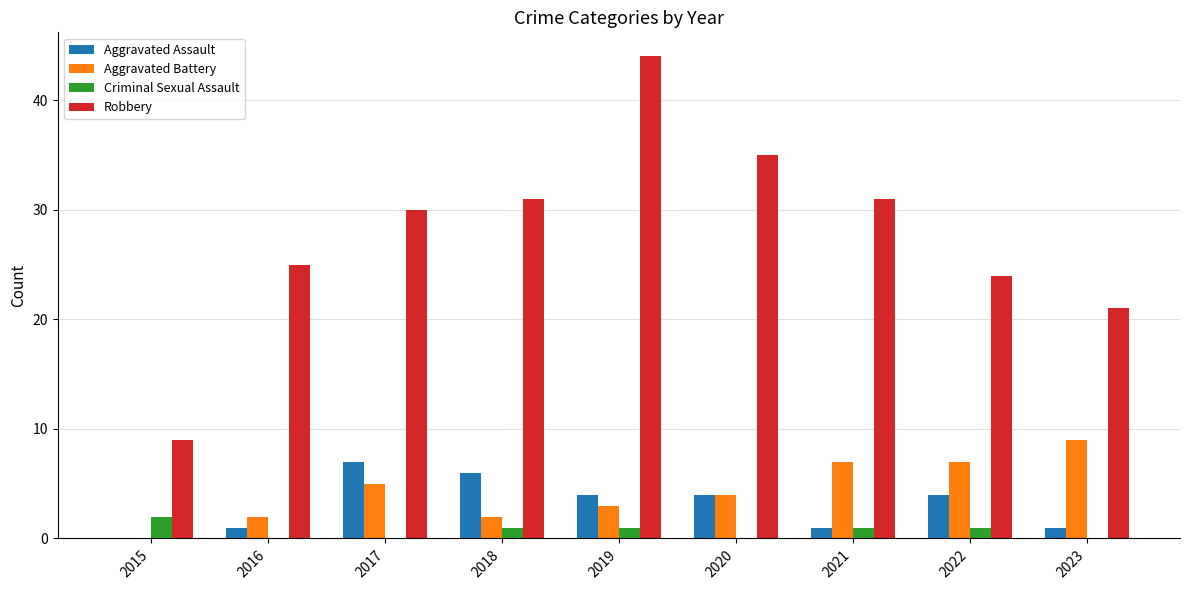

The Aggravated Assault series shows 4 at 2022. True or false?

True